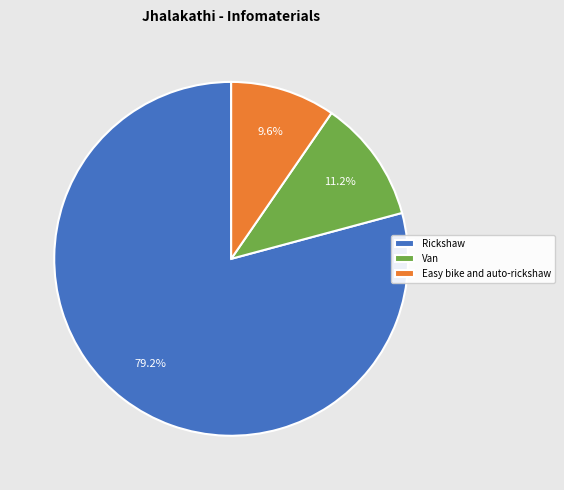

Which slice is the smallest?

Easy bike and auto-rickshaw